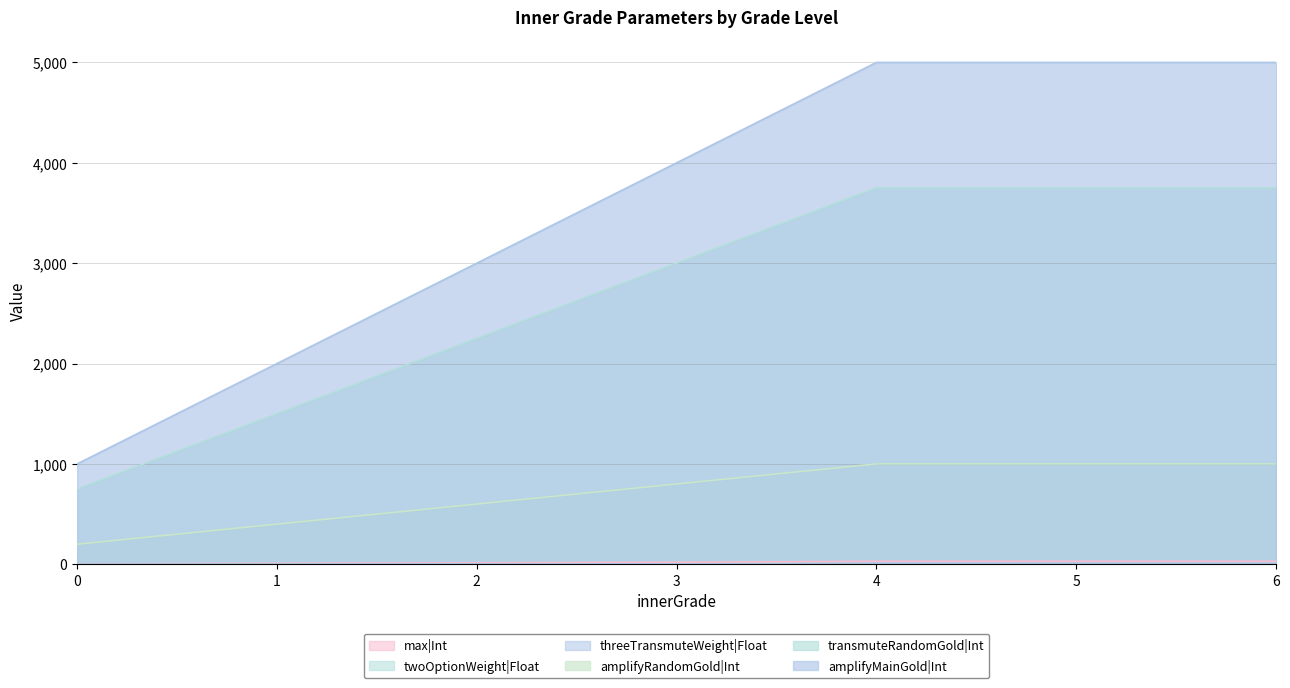

Is it true that threeTransmuteWeight|Float equals 0.0 at 0?

True